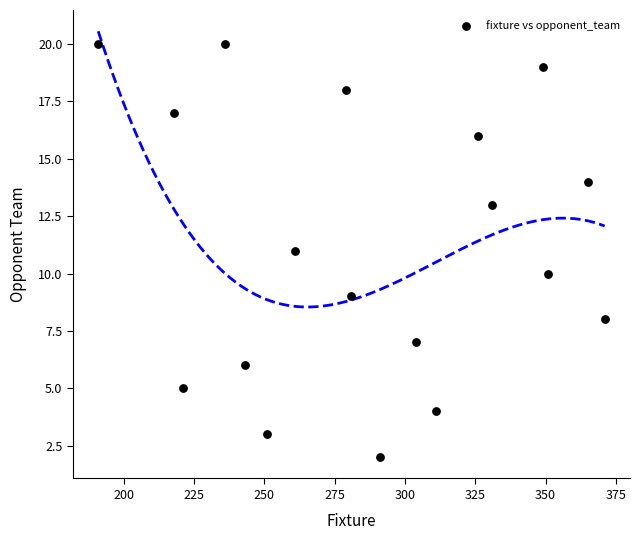

What is the range of Y values (max minus min)?

18